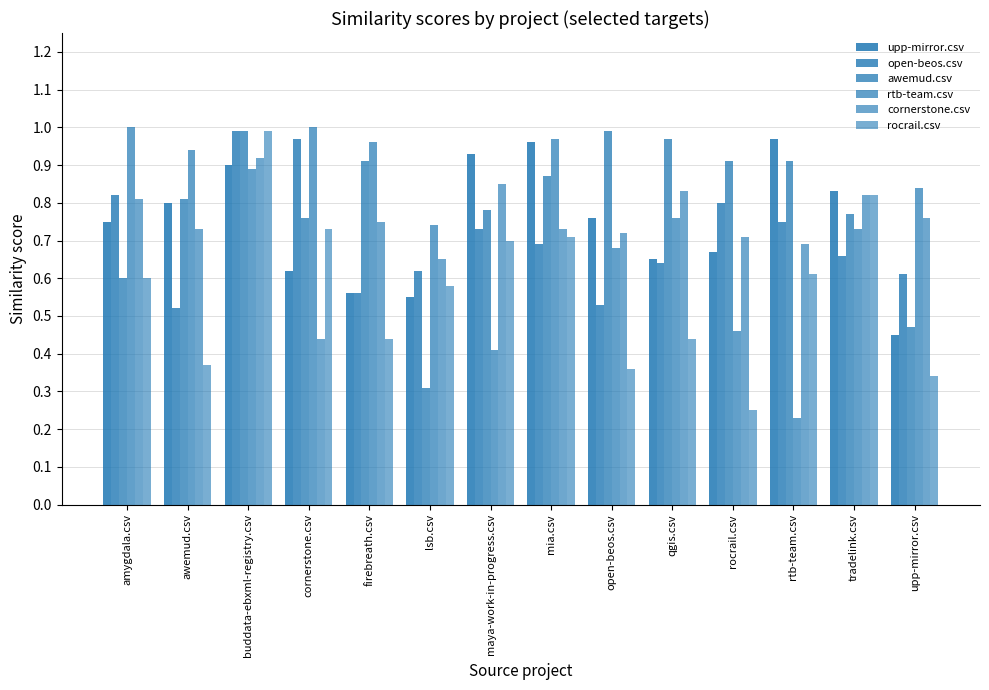

Does the chart contain stacked bars?

No